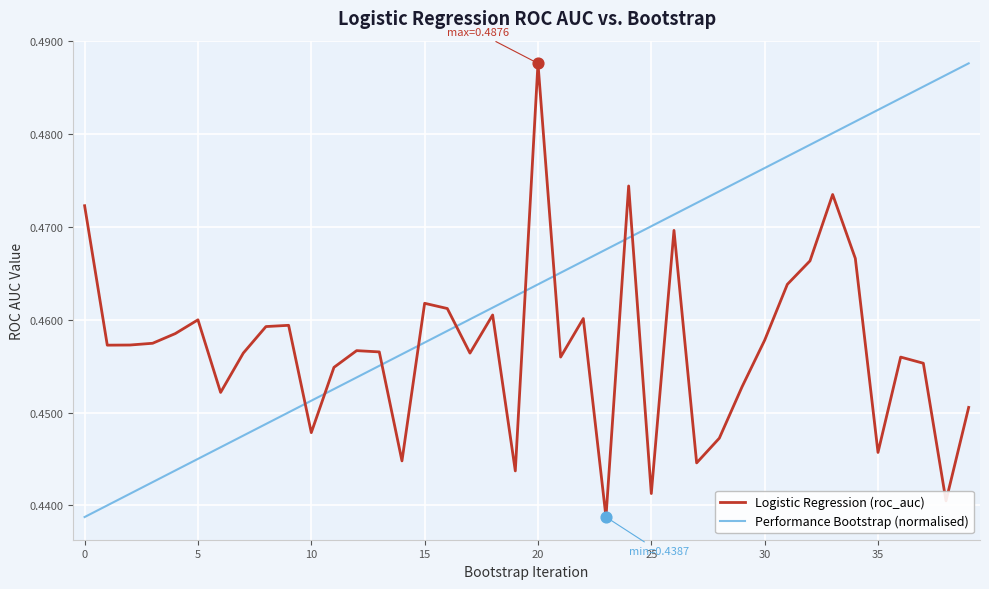

Which series has the largest total across all categories?

Performance Bootstrap (normalised)